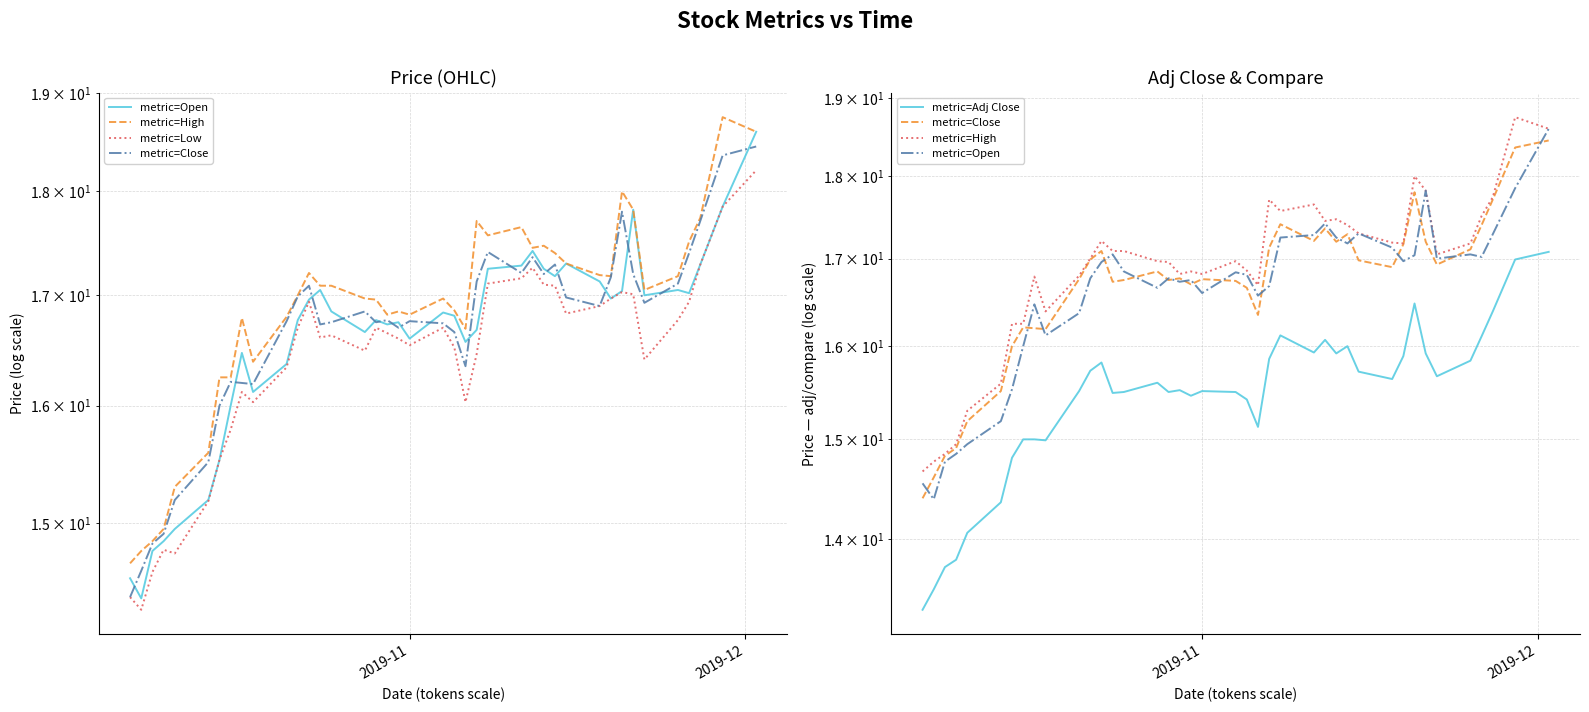

What are all the series names shown in the legend?

metric=Open, metric=High, metric=Low, metric=Close, metric=Adj Close